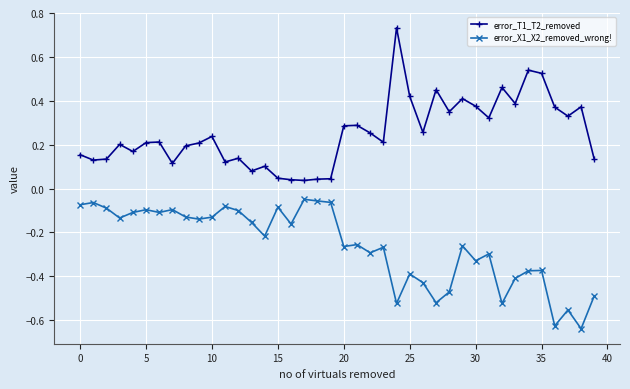

True or false: error_T1_T2_removed and error_X1_X2_removed_wrong! intersect in this chart.

False